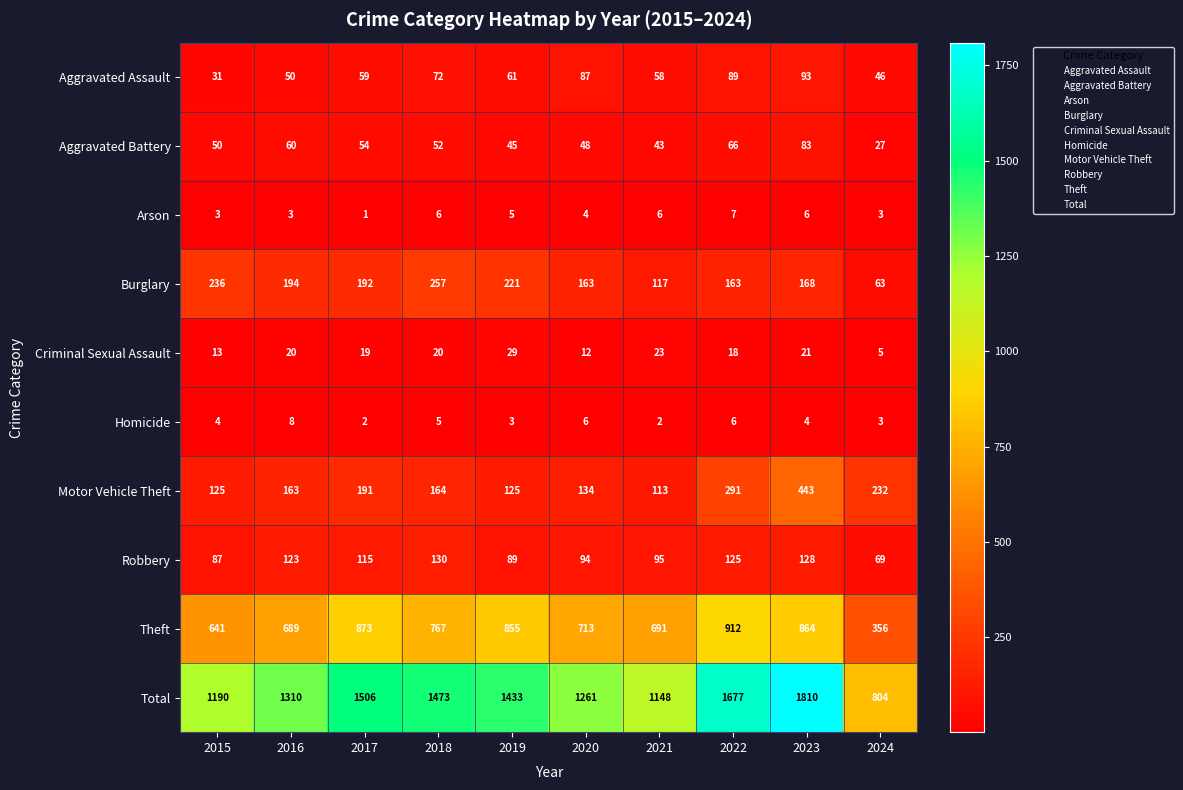

The Criminal Sexual Assault series shows 43 at 2019. True or false?

False